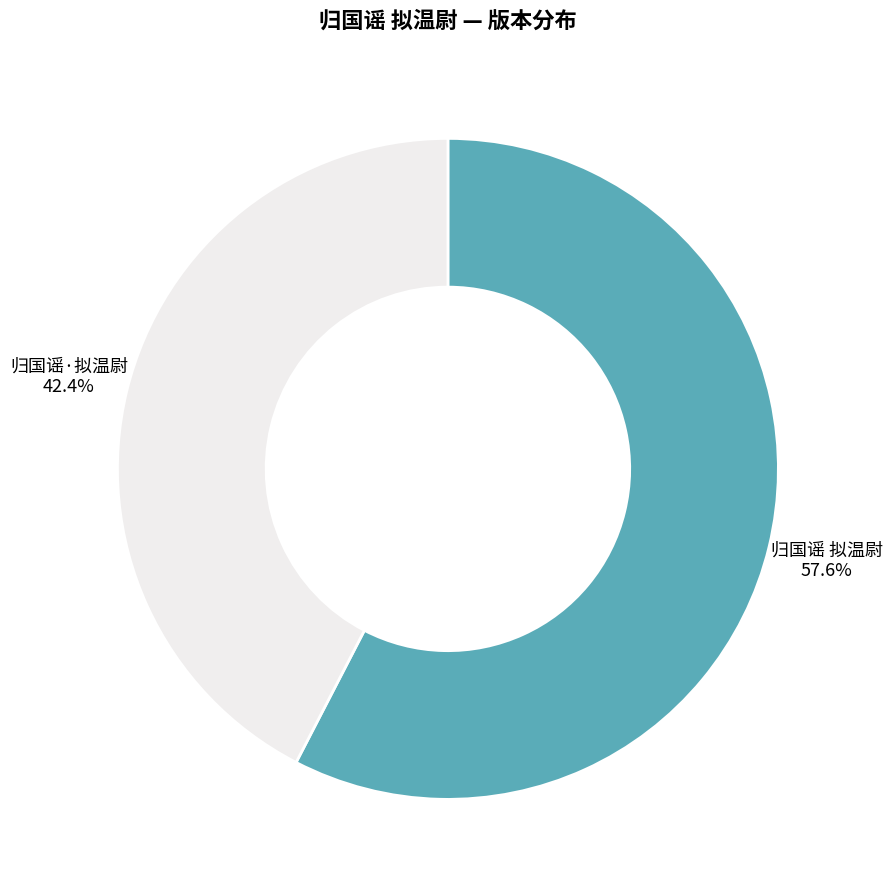

To the nearest percent, what is the difference between the largest and smallest slice percentages?

15%